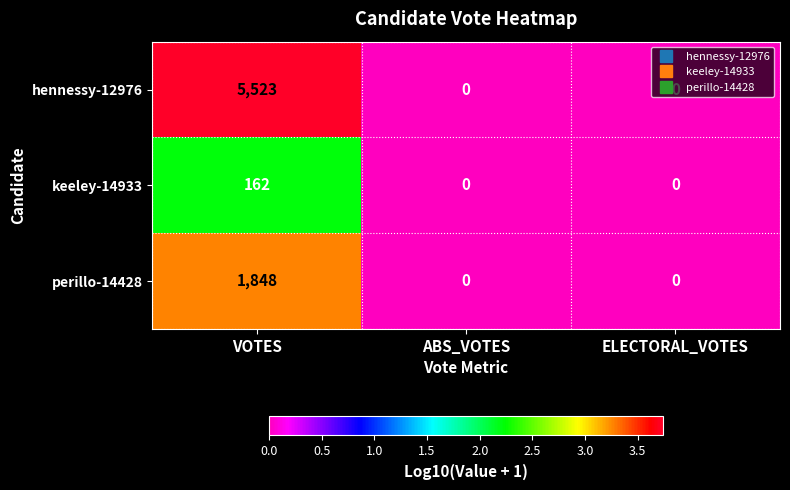

At how many categories does at least one series exceed 1?

1